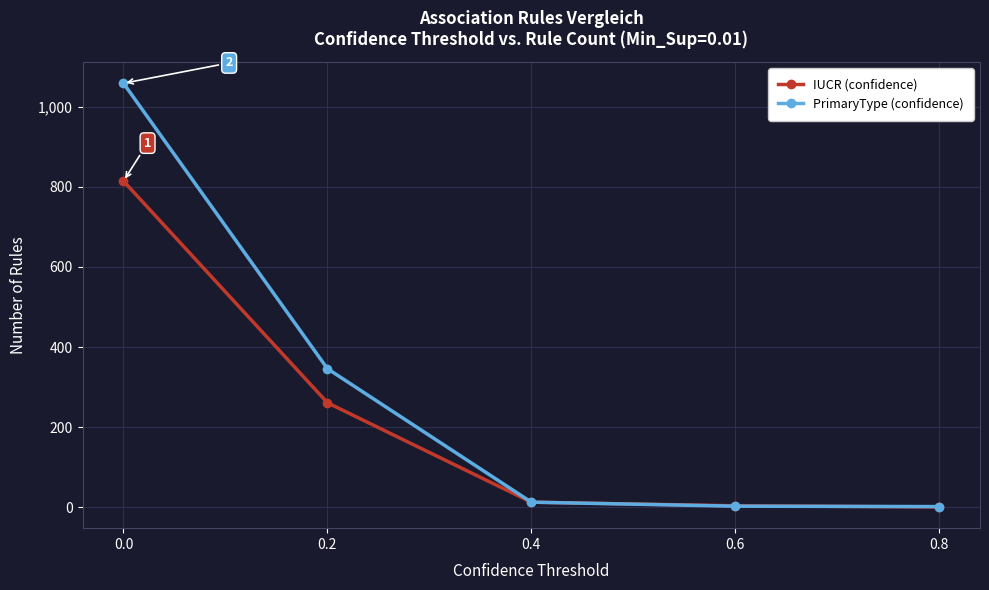

What is the sum of the IUCR (confidence) values at 0.6 and 0.4?

17